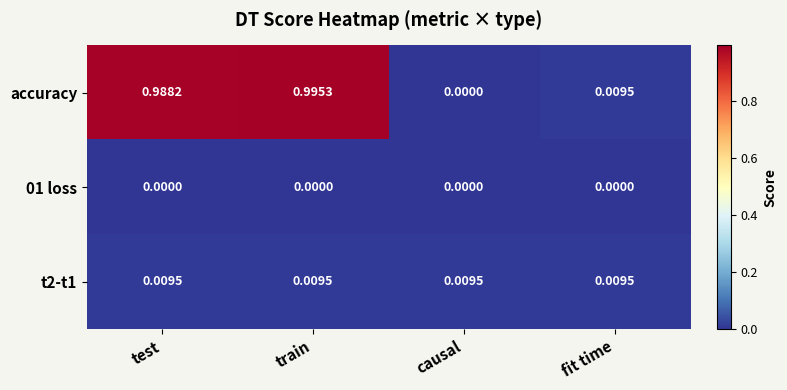

Which category has the highest value across all series?

train